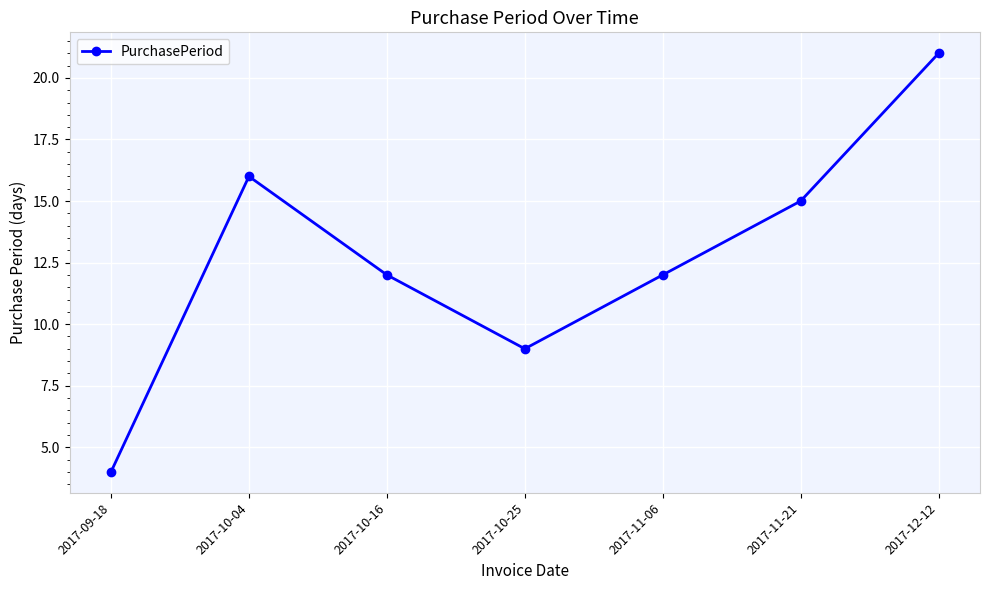

What is the label of the 1st point from the left?

2017-09-18